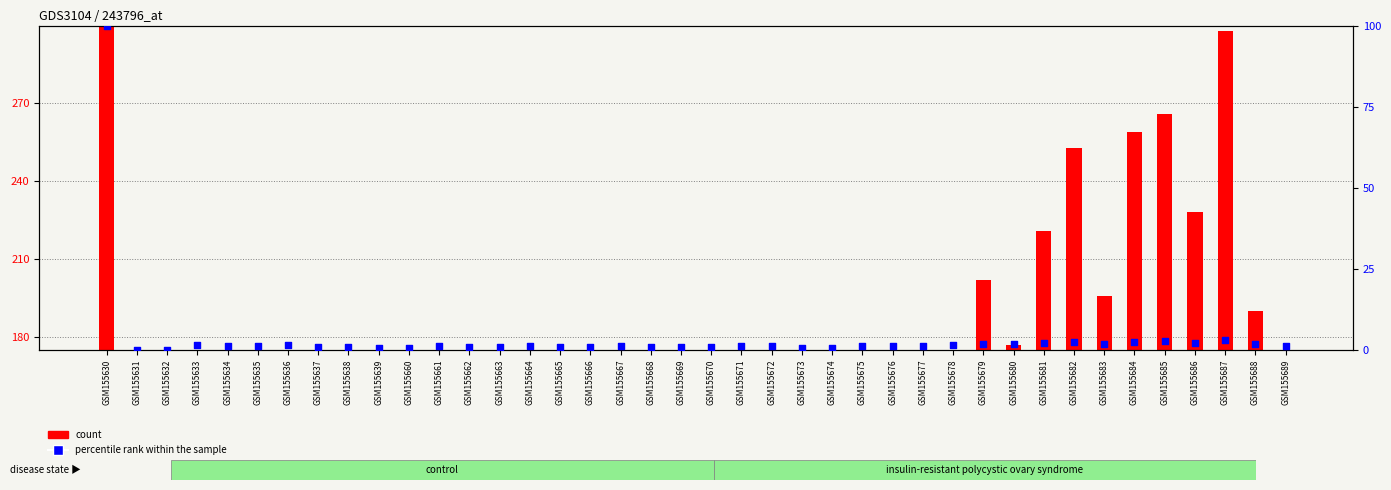

Is the value of percentile rank within the sample at GSM155686 greater than the value of count at GSM155630?

No